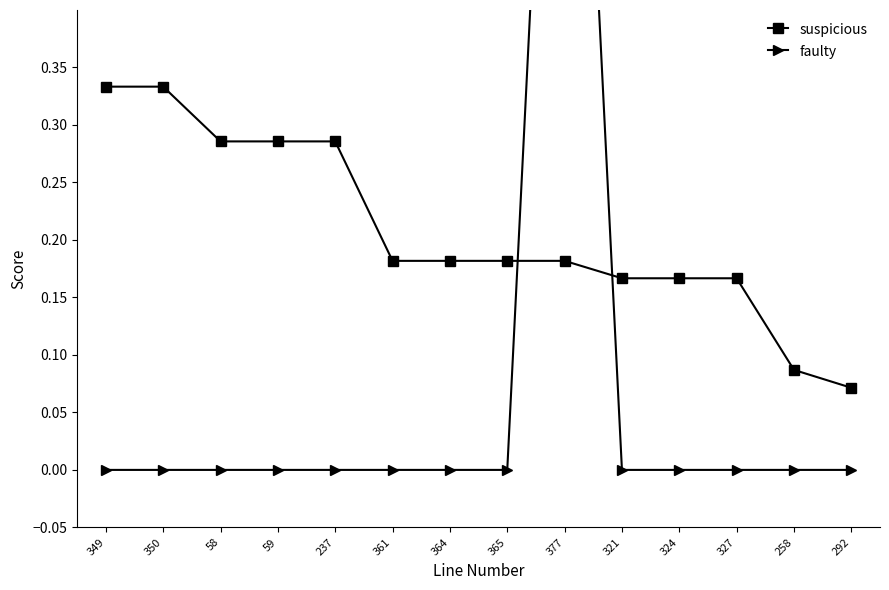

Between 237 and 324, which series saw the biggest shift?

suspicious